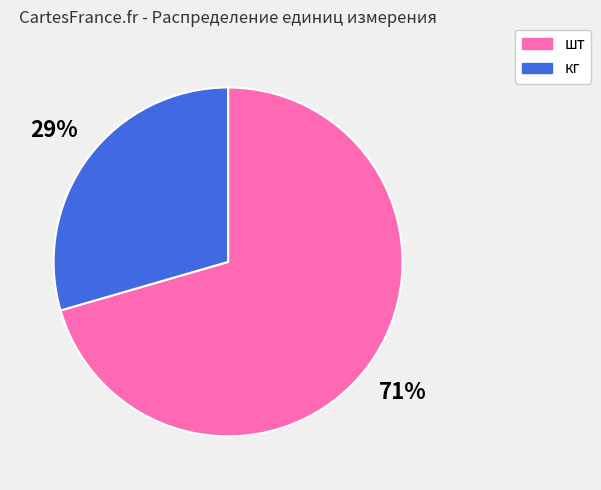

To the nearest percent, what percentage of the pie is кг?

29%